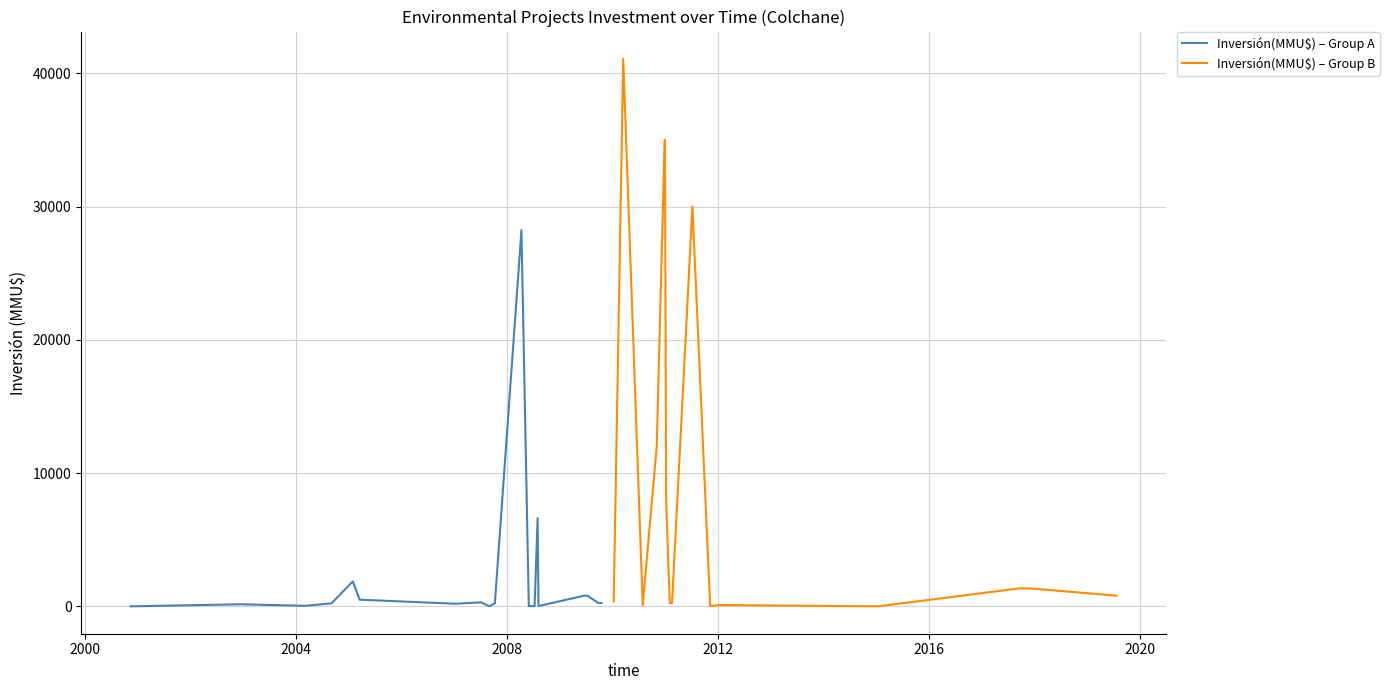

Rank the series by their maximum value, from highest to lowest.

Inversión(MMU$) – Group B, Inversión(MMU$) – Group A